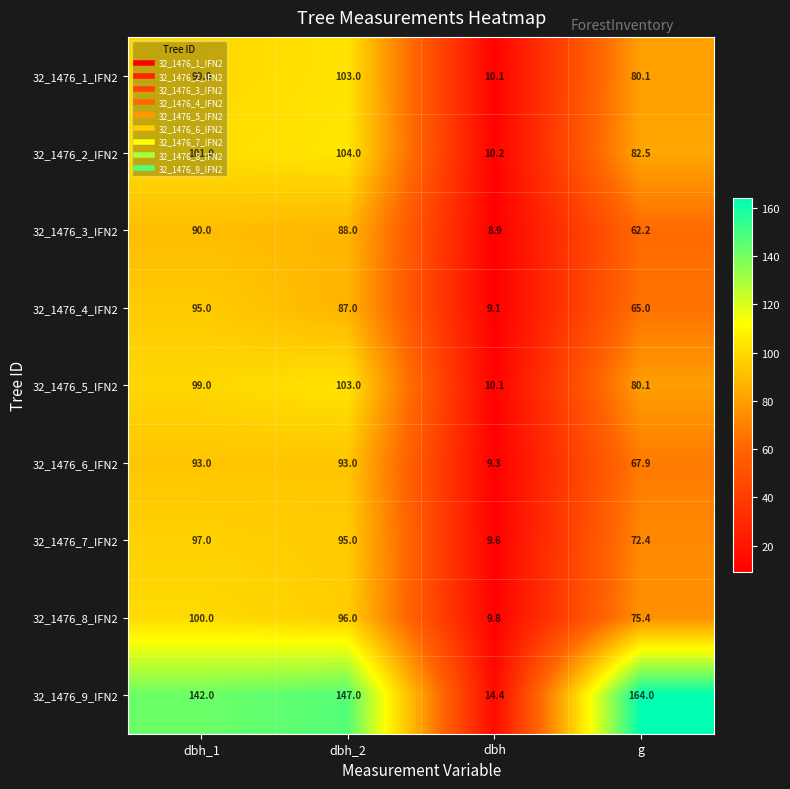

At which label does 32_1476_4_IFN2 reach its peak?

dbh_1